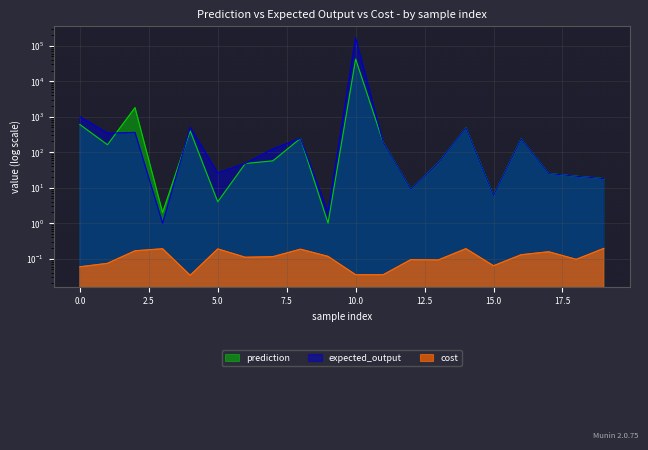

Reading right to left, list all the values displayed in this chart.

prediction: 19=18.0	18=21.0	17=25.0	16=235.0	15=6.0	14=480.0	13=50.0	12=9.0	11=189.0	10=42000.0	9=1.0	8=245.0	7=57.0	6=48.0	5=4.0	4=400.0	3=2.0	2=1800.0	1=162.0	0=600.0
expected_output: 19=18.0	18=21.0	17=25.0	16=235.0	15=6.0	14=480.0	13=50.0	12=9.0	11=189.0	10=168000.0	9=2.0	8=245.0	7=123.0	6=48.0	5=26.0	4=500.0	3=1.0	2=360.0	1=342.0	0=1000.0
cost: 19=0.2	18=0.1	17=0.2	16=0.1	15=0.1	14=0.2	13=0.1	12=0.1	11=0.0	10=0.0	9=0.1	8=0.2	7=0.1	6=0.1	5=0.2	4=0.0	3=0.2	2=0.2	1=0.1	0=0.1